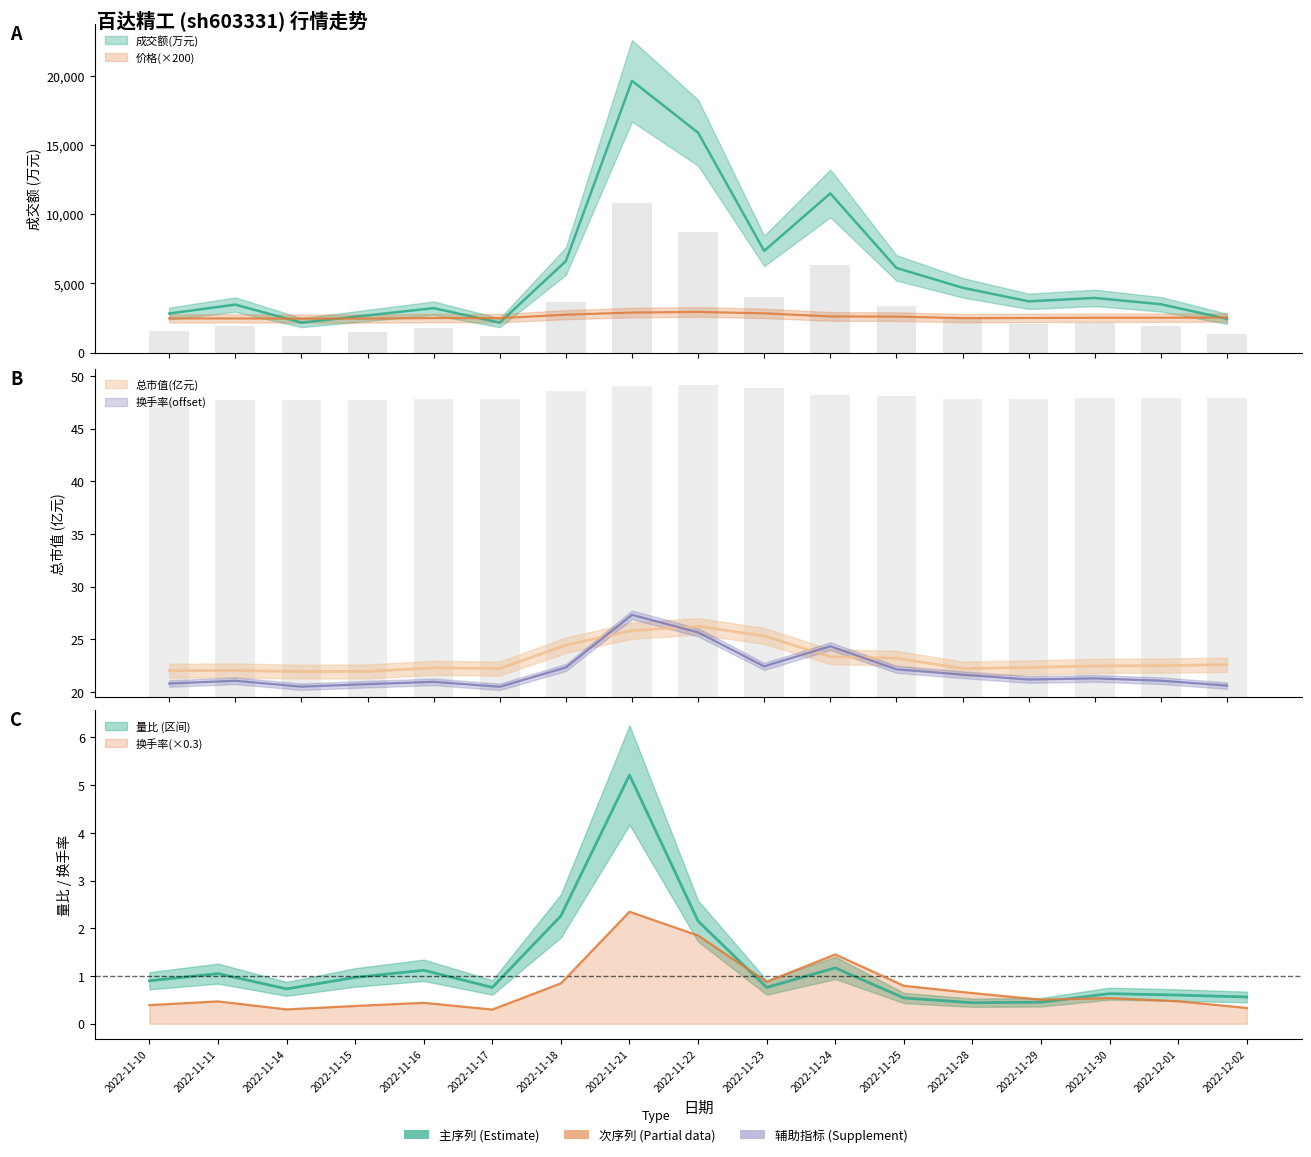

Which series has the widest spread of values?

成交额(万元)